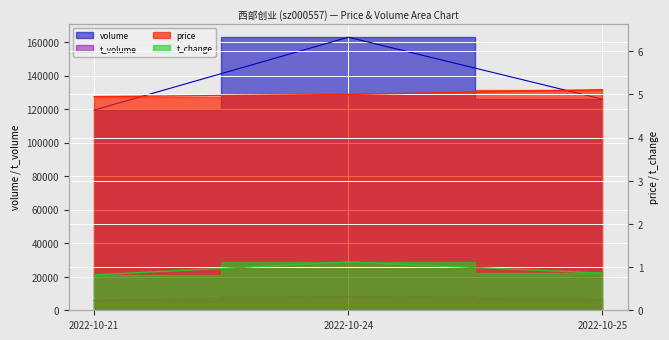

List the series in order of their peak value, highest first.

volume, t_volume, price, t_change